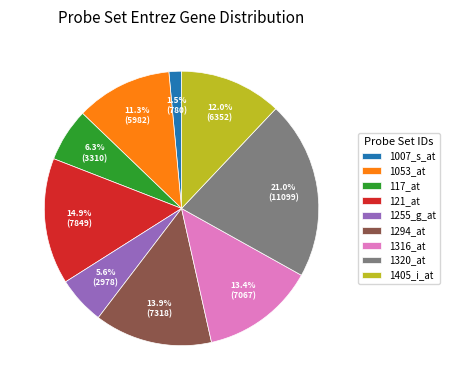

Is it true that 1053_at is 11% of the pie?

True